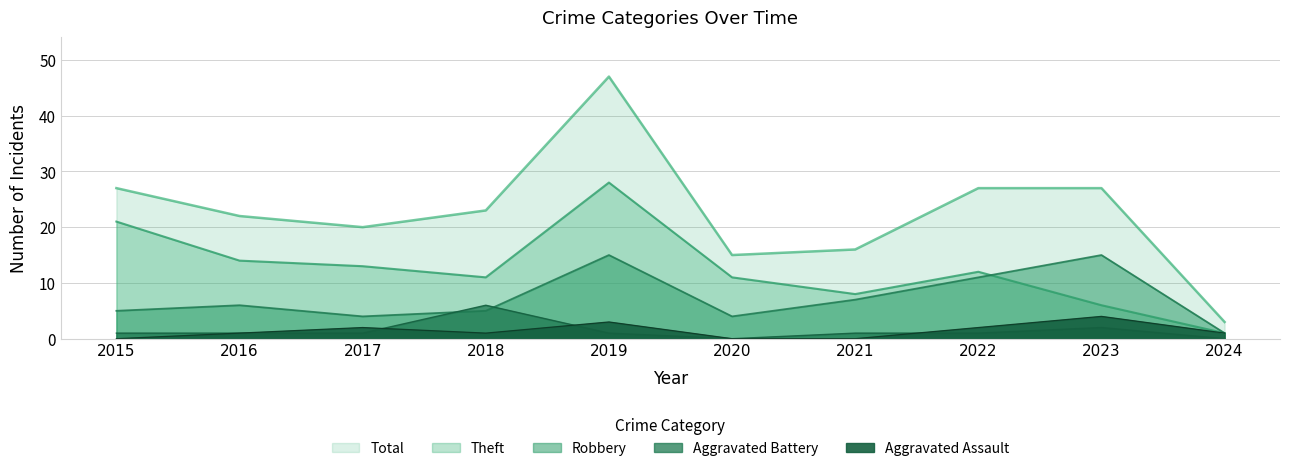

The value of Total at 2019 is 83. True or false?

False